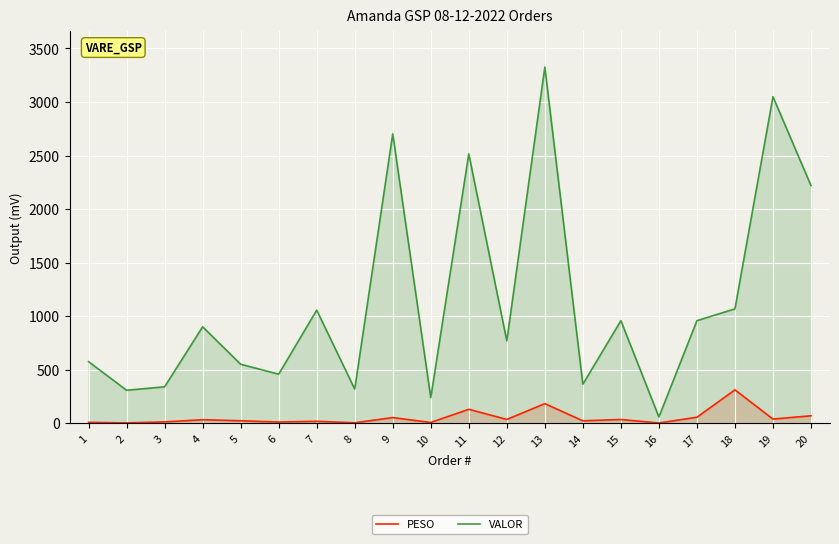

What is the difference between the highest and lowest values at 14?

341.7